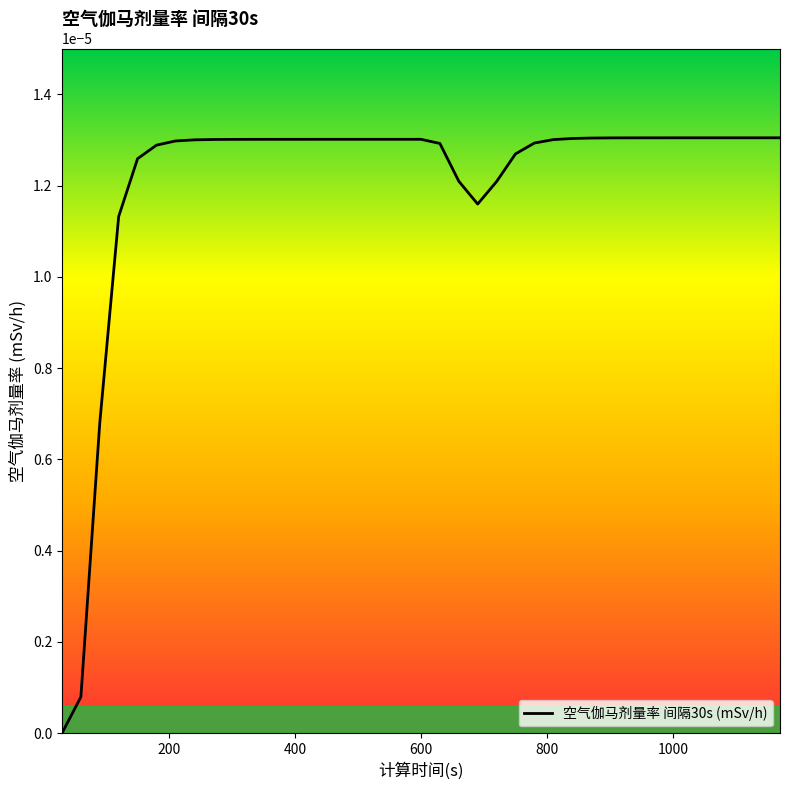

How many interior local valleys (lower than both neighbors) does the data have?

1